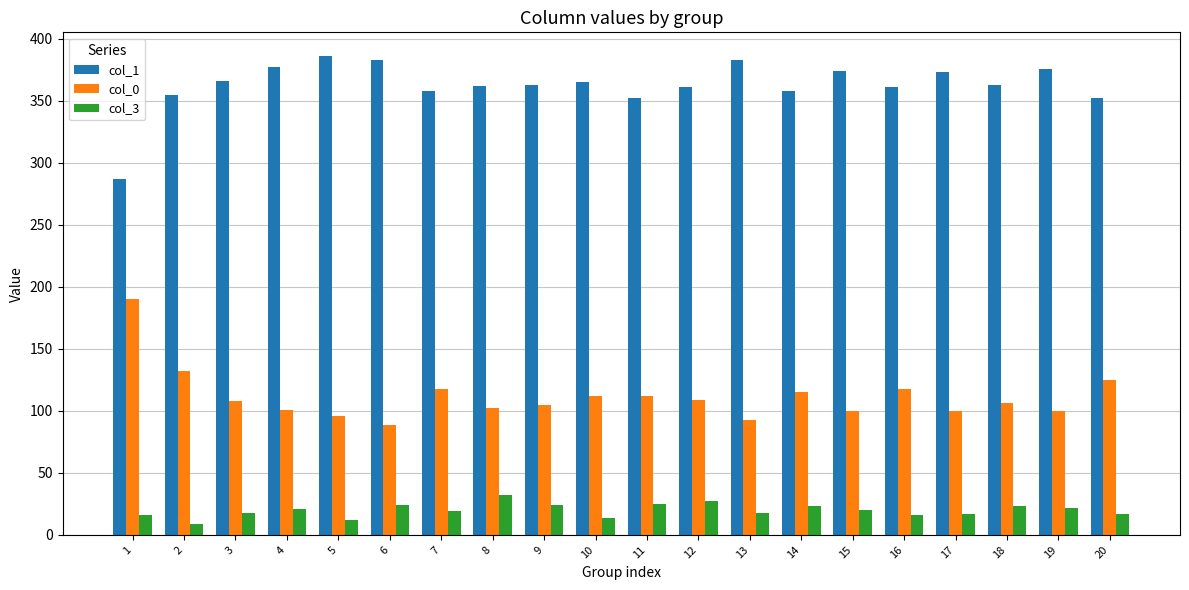

What is the spread (max minus min) of values at 3?

348